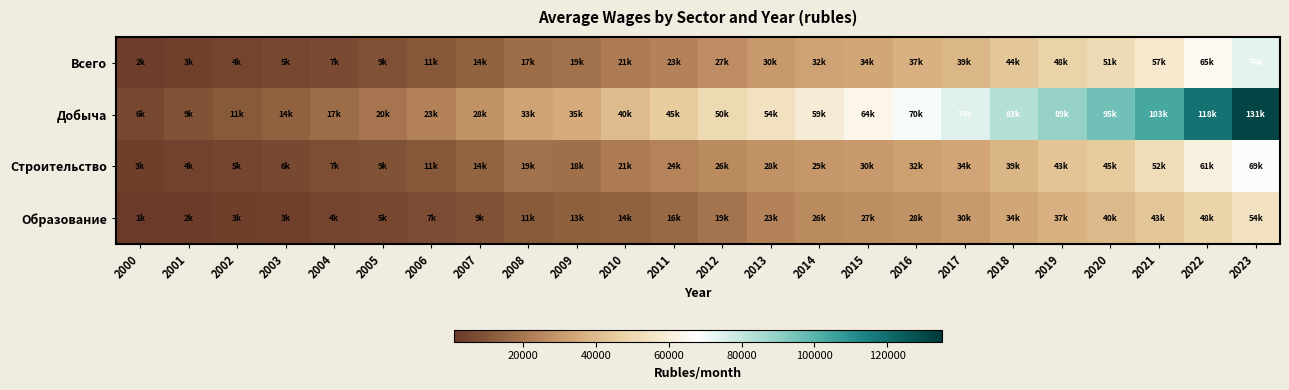

What is the greatest value displayed?

130825.6